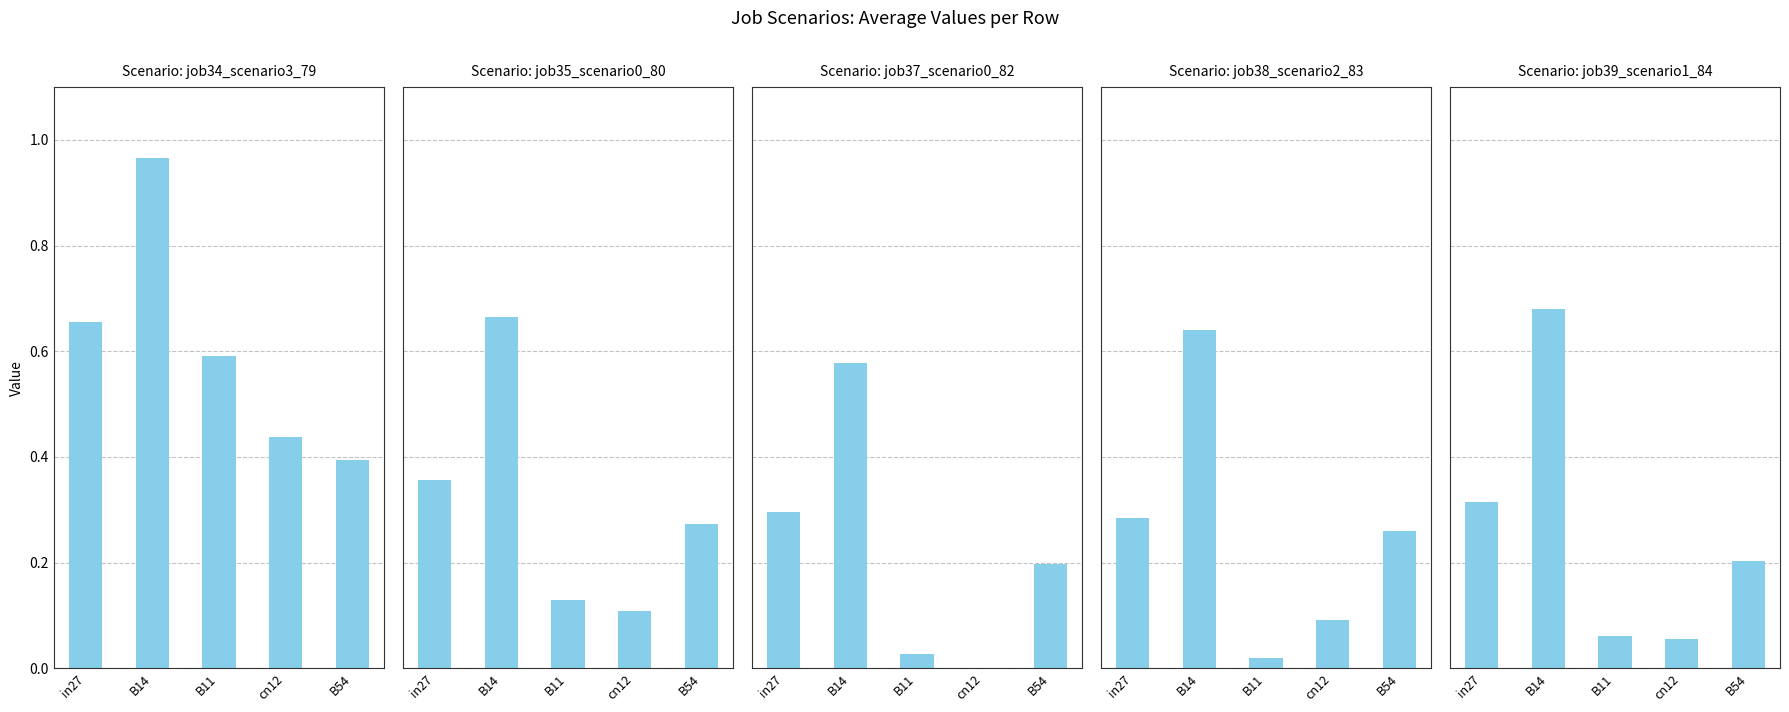

What value does the job39_scenario1_84 series have at cn12?

0.1